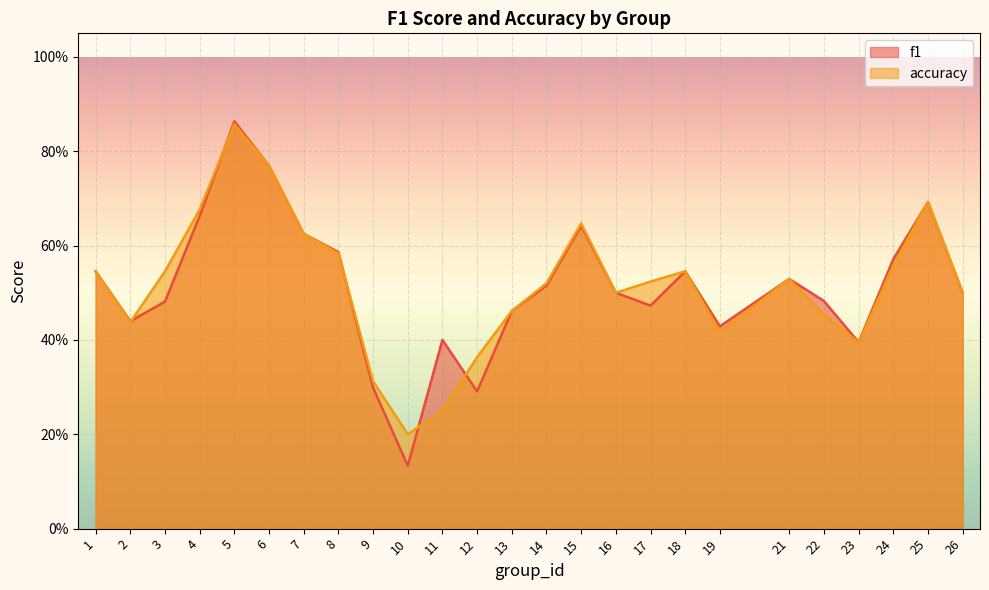

How many categories are shown in the chart?

25